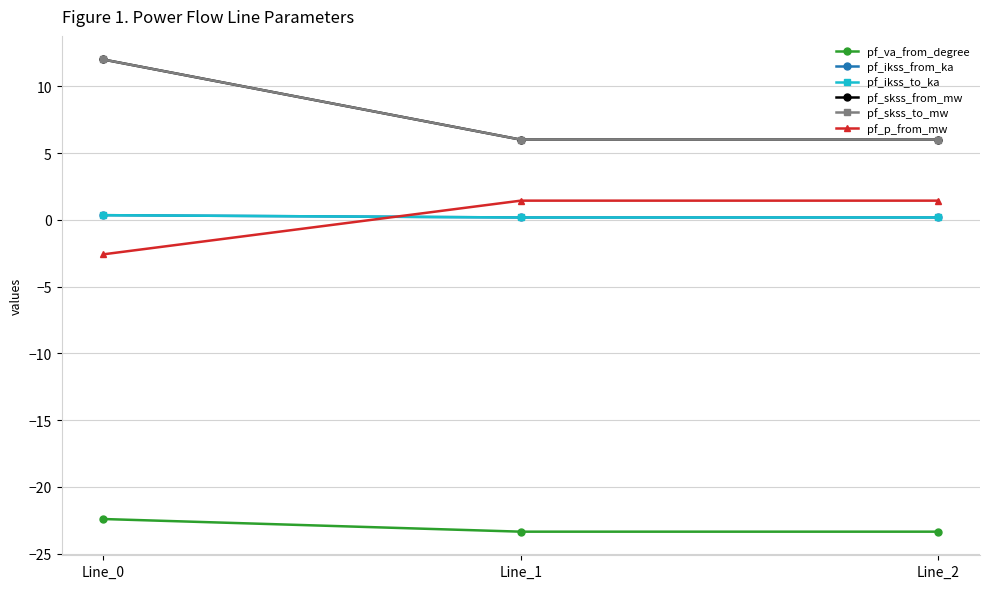

Is this an area chart (filled region under the line)?

No